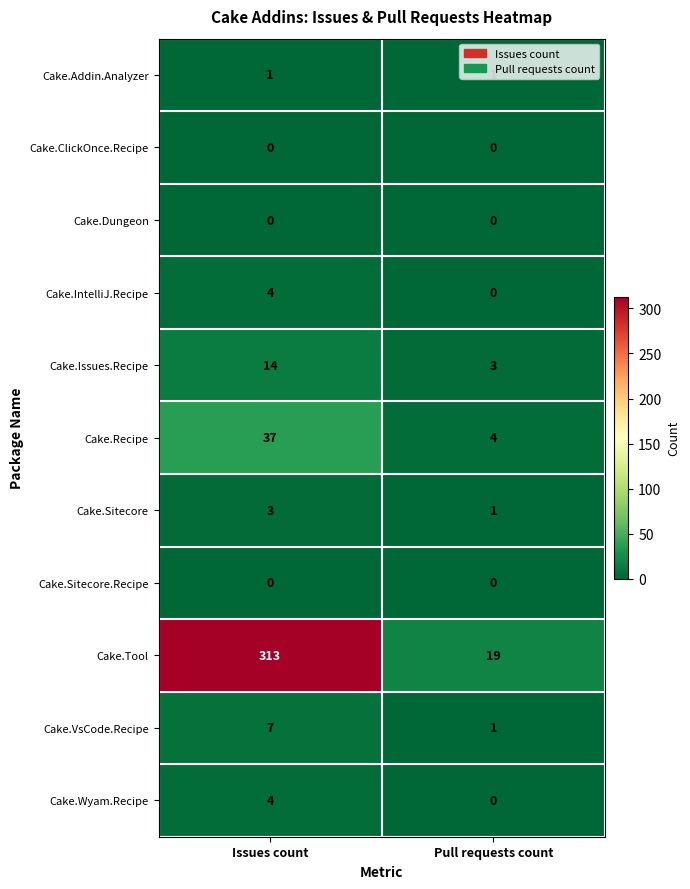

How many series are shown in this chart?

11